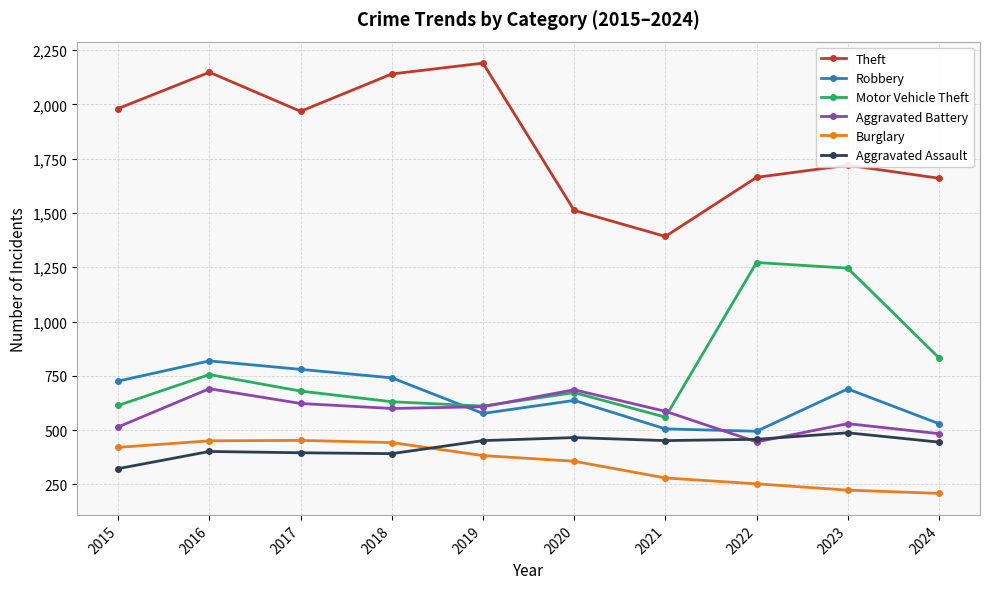

How many times do Motor Vehicle Theft and Aggravated Battery cross each other?

2